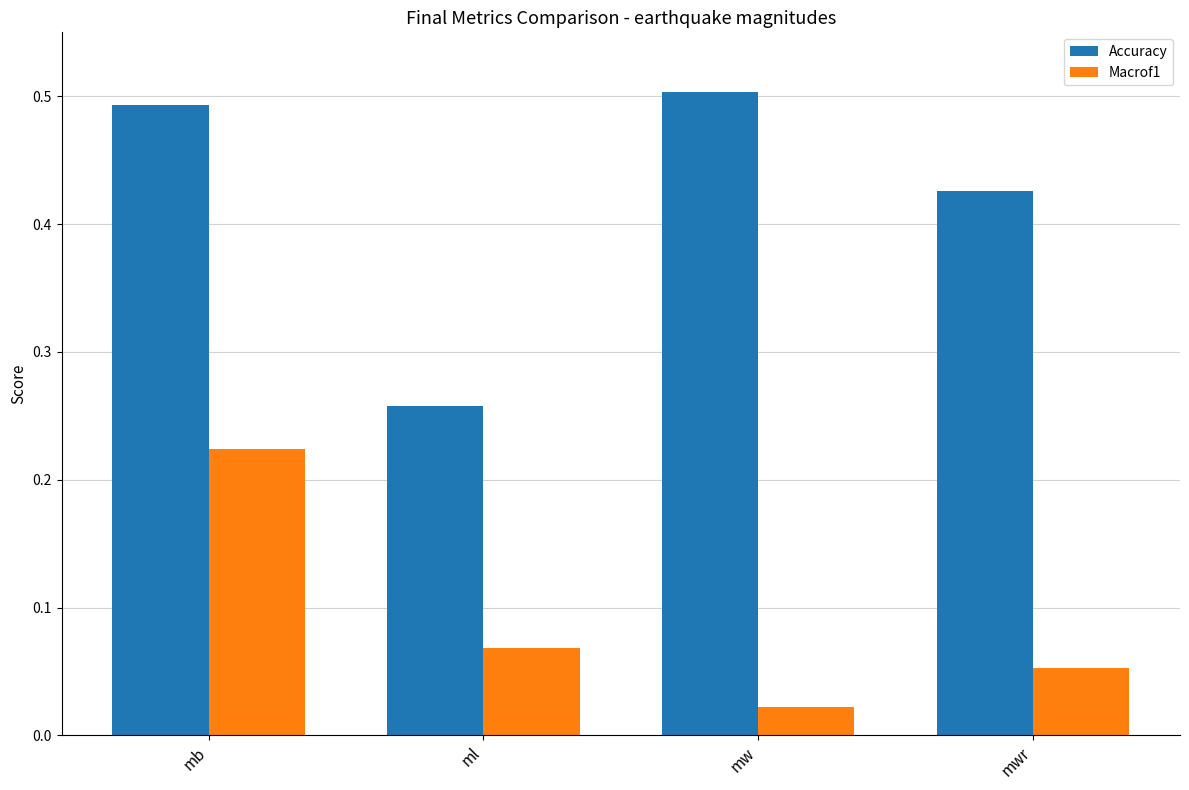

At which category does the chart reach its peak across all series?

mw